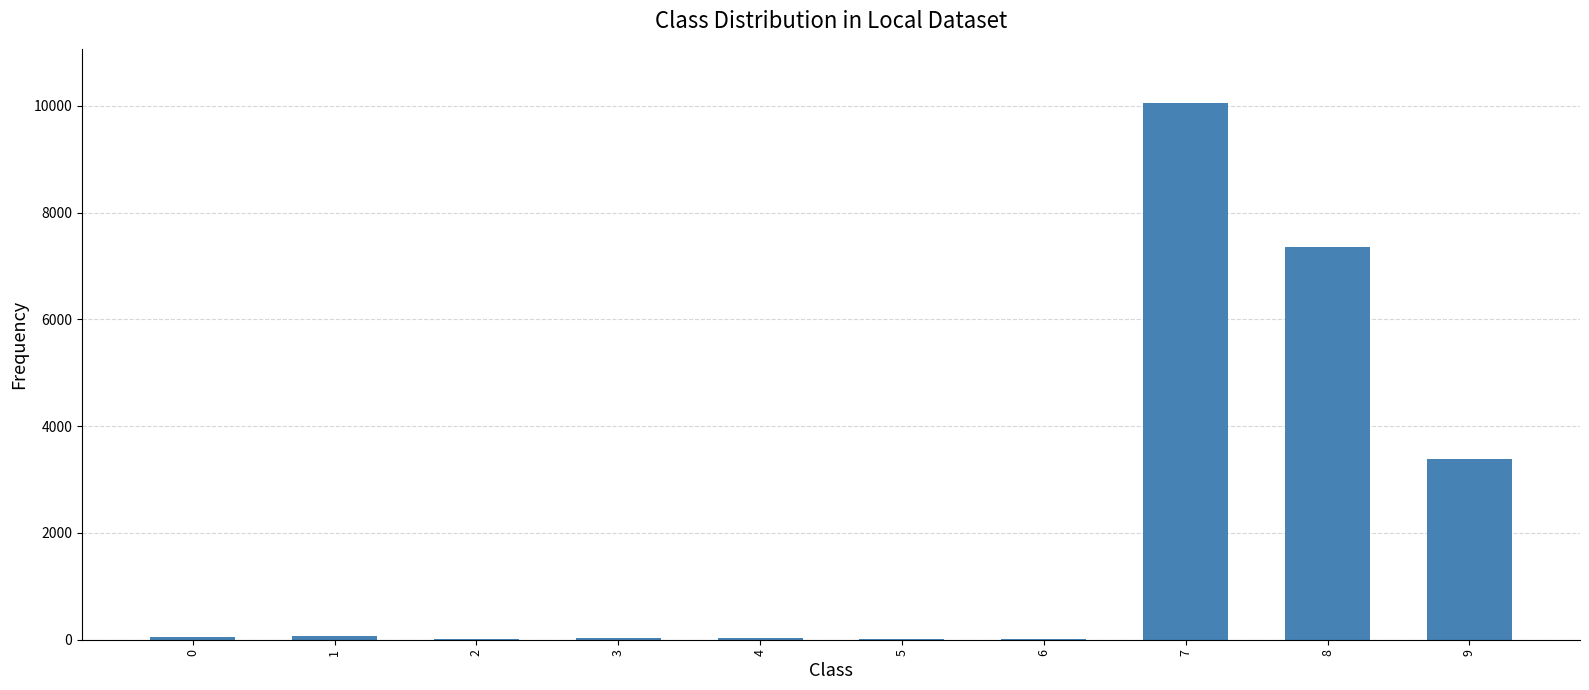

What is the greatest value displayed?

10059